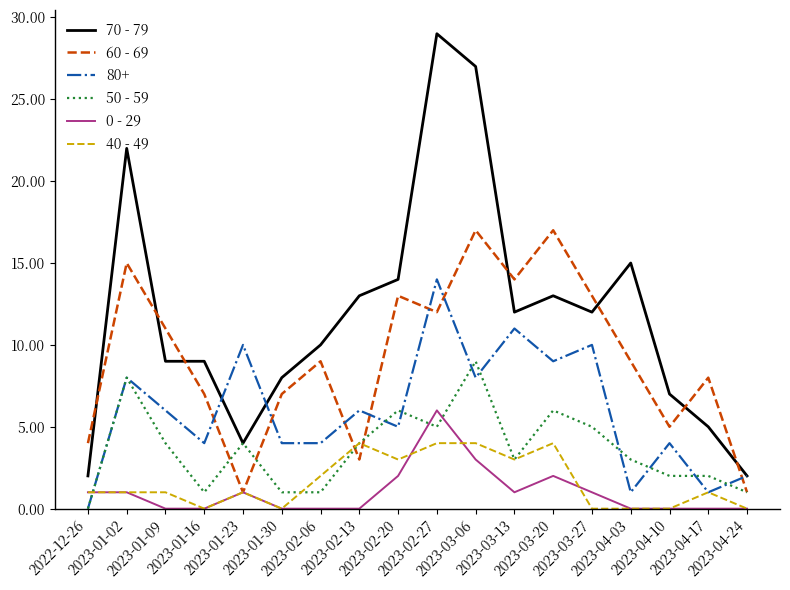

At 2023-02-27, list the series in order from largest to smallest.

70 - 79, 80+, 60 - 69, 0 - 29, 50 - 59, 40 - 49